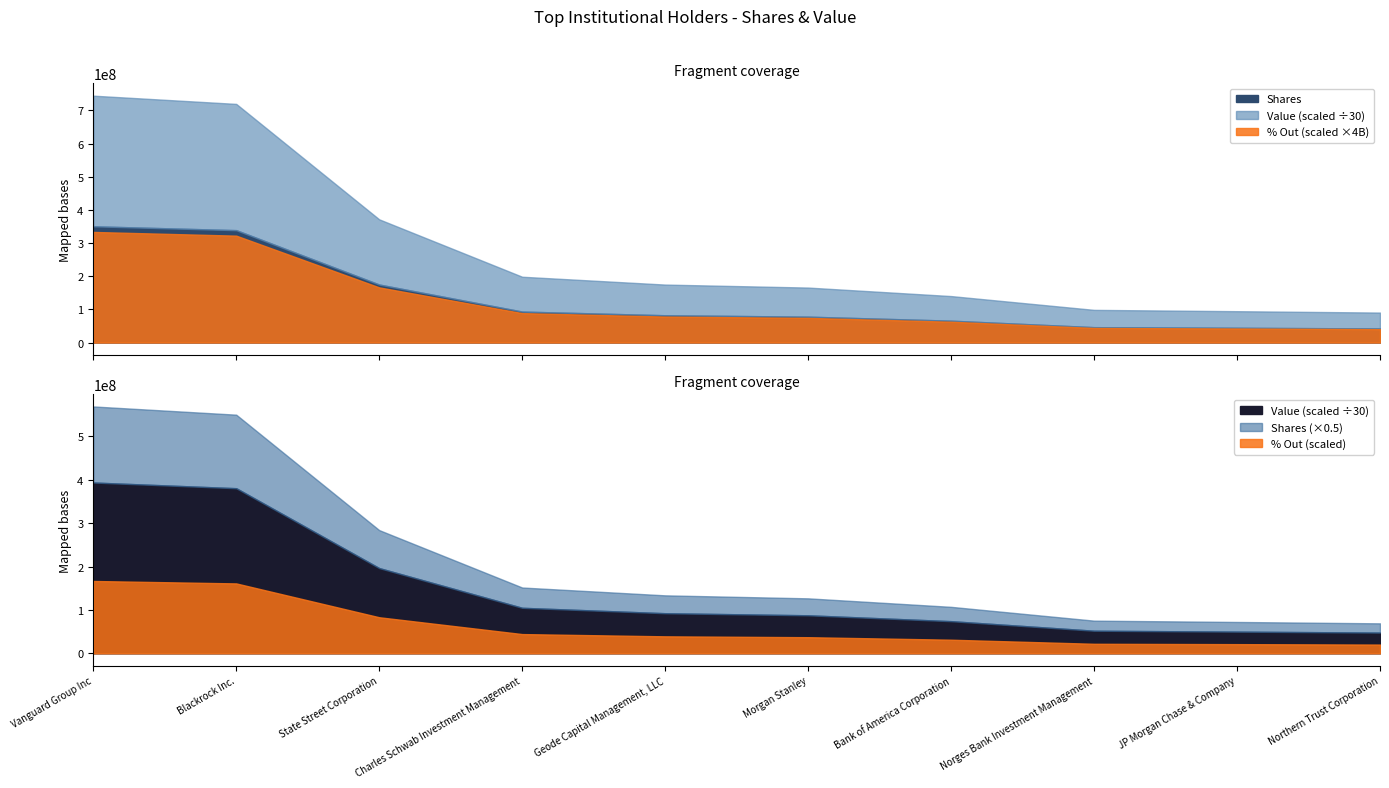

What is the sum of all Shares values?

1318373302.0